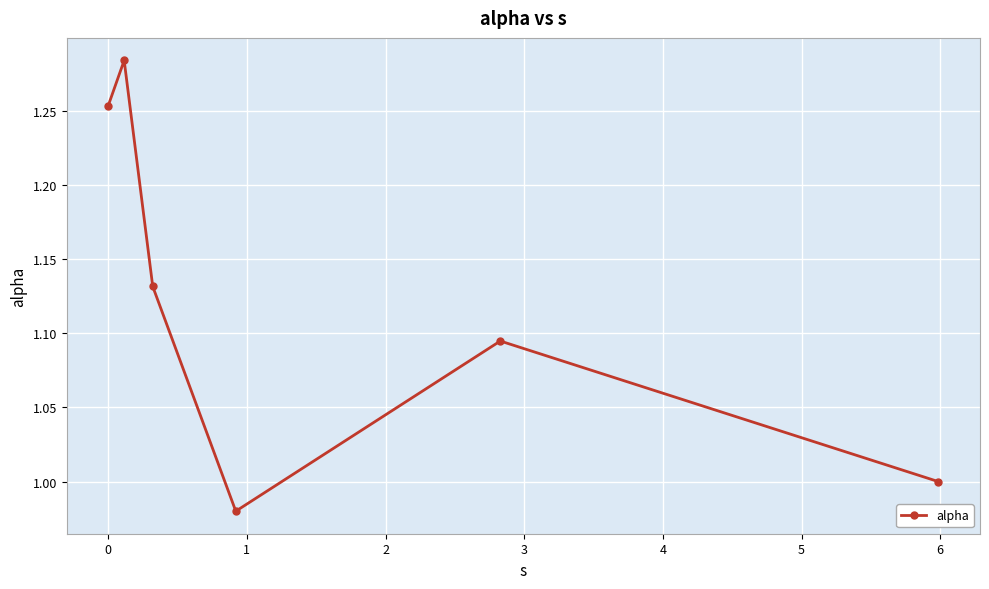

True or false: there are more than 0 points higher than both neighbors.

True